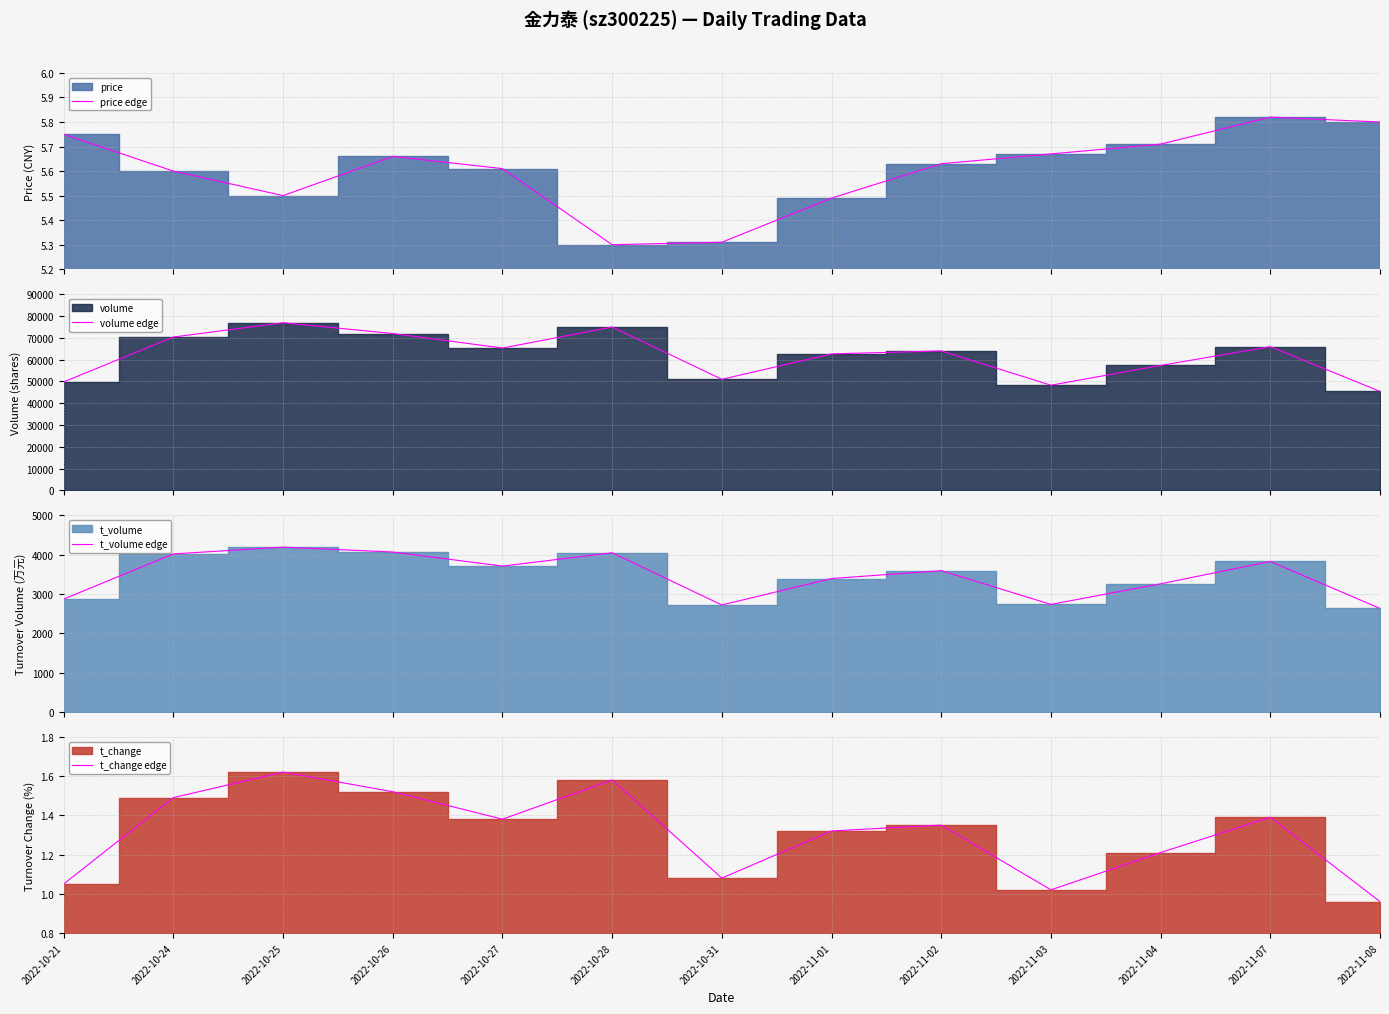

At 2022-10-26, list the series in order from smallest to largest.

t_change edge, price edge, t_volume edge, volume edge